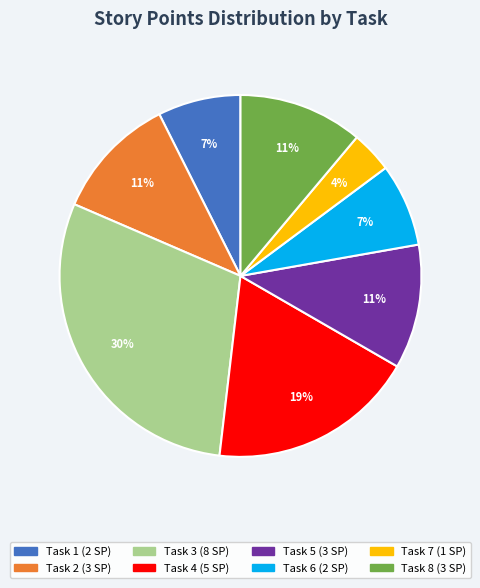

Is it true that Task 5 is 11% of the pie?

True